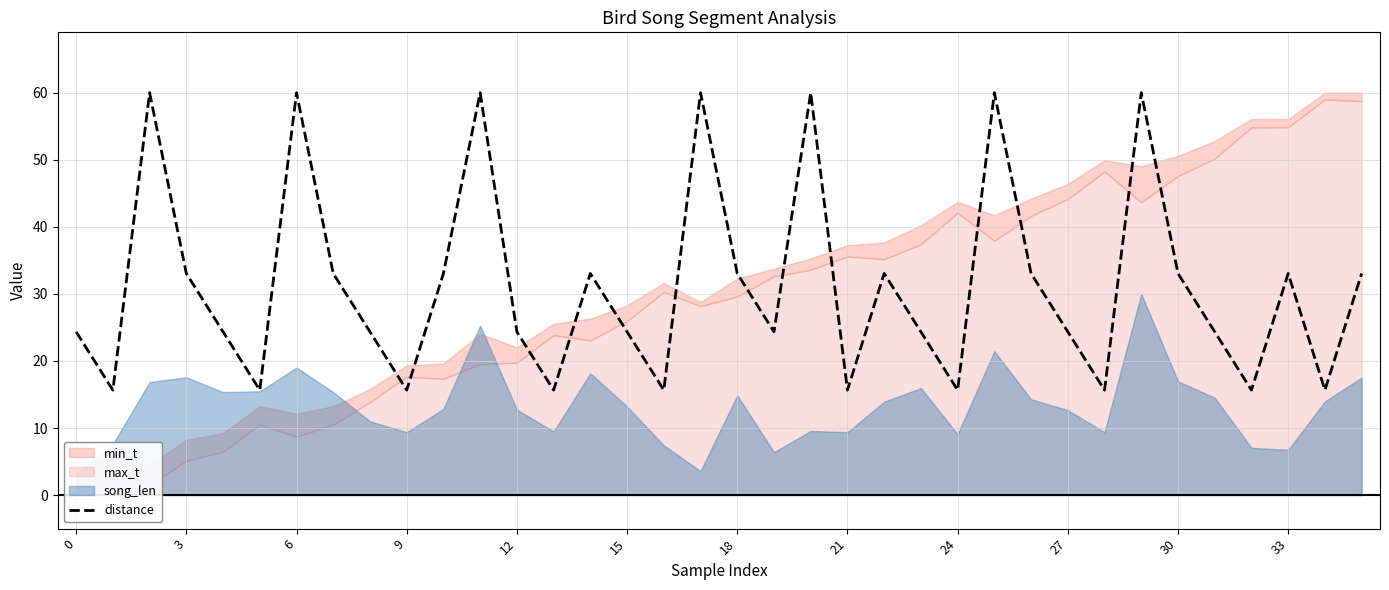

Reading left to right, list all the values displayed in this chart.

24.3	15.6	60.0	33.0	24.3	15.6	60.0	33.0	24.3	15.6	33.0	60.0	24.3	15.6	33.0	24.3	15.6	60.0	33.0	24.3	60.0	15.6	33.0	24.3	15.6	60.0	33.0	24.3	15.6	60.0	33.0	24.3	15.6	33.0	15.6	33.0